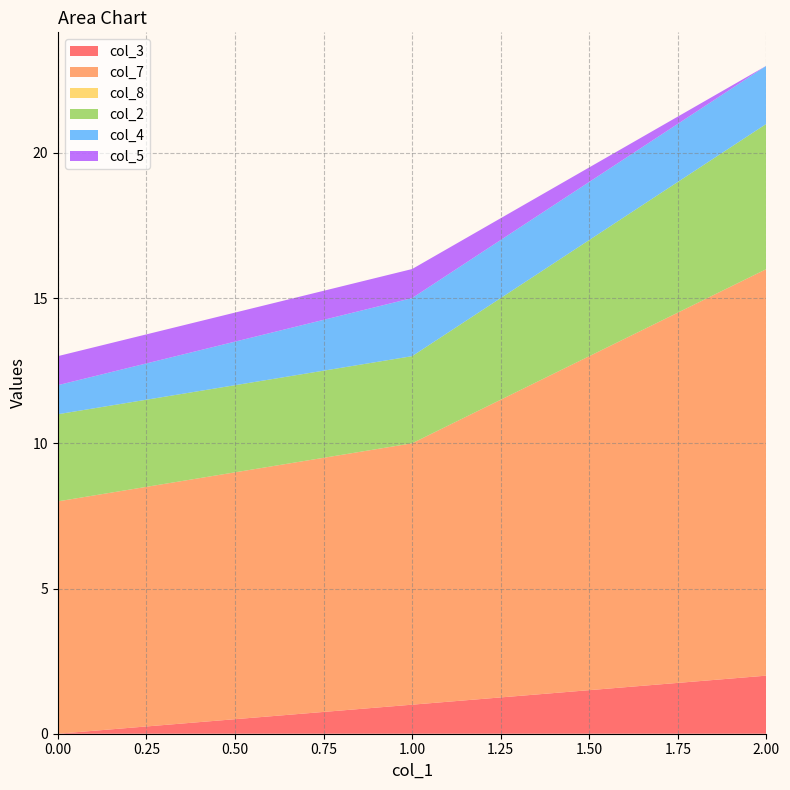

Reading left to right, extract all data points from this chart.

col_3: 0=0	1=1	2=2
col_7: 0=8	1=9	2=14
col_8: 0=0	1=0	2=0
col_2: 0=3	1=3	2=5
col_4: 0=1	1=2	2=2
col_5: 0=1	1=1	2=0